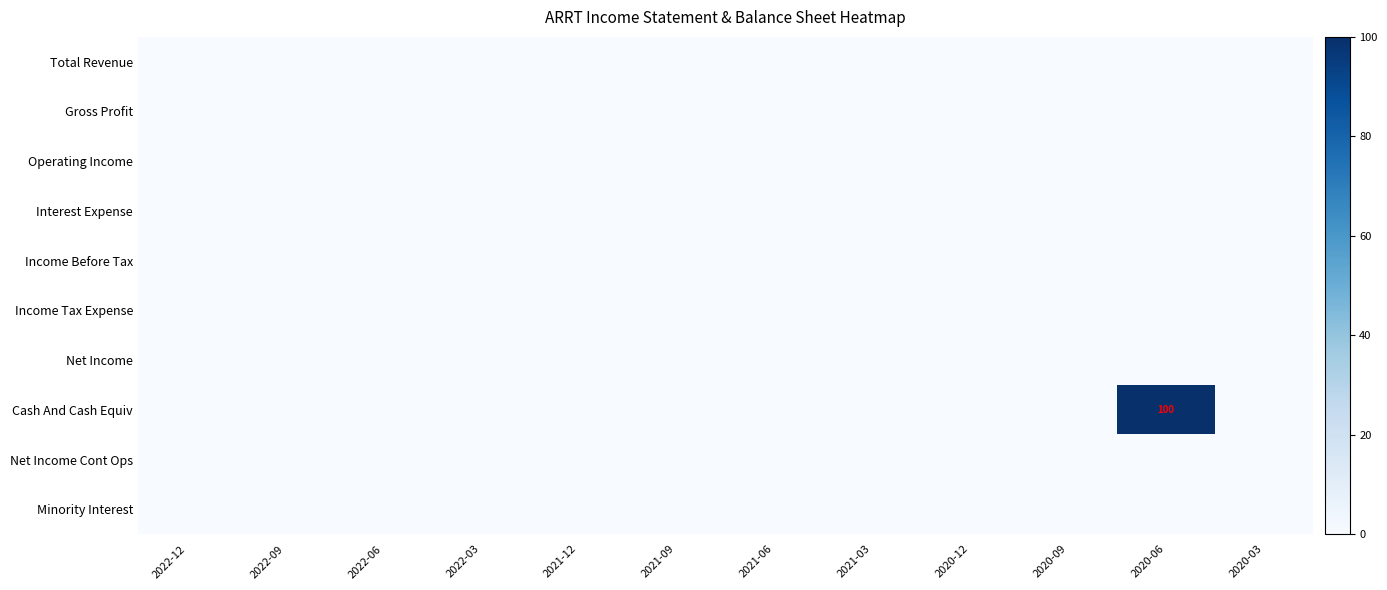

Where is Total Revenue nearest to the value 0?

2022-12